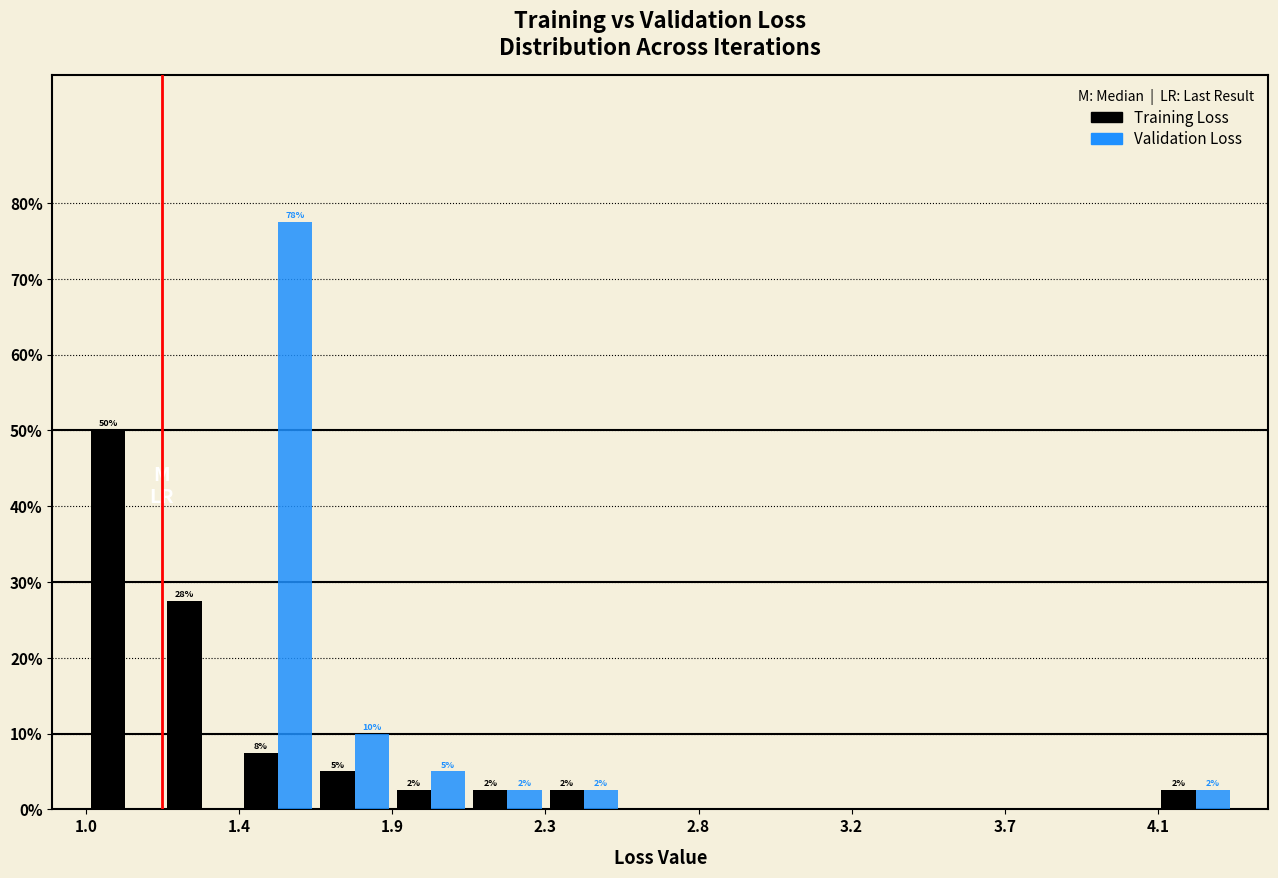

In the Training Loss series, which range on the x-axis has the tallest bar?

1.00 to 1.20